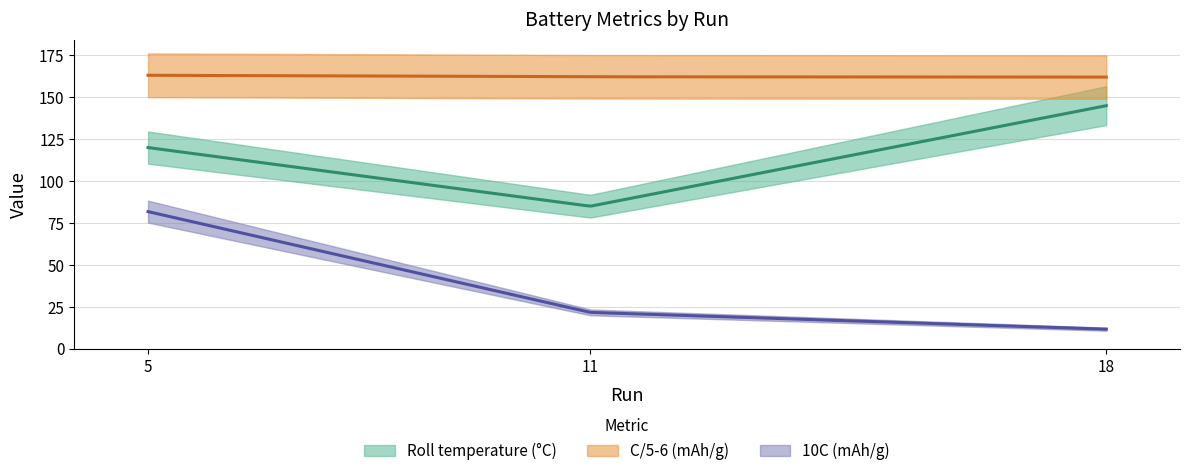

Which series changed the most between 5 and 18?

10C (mAh/g)